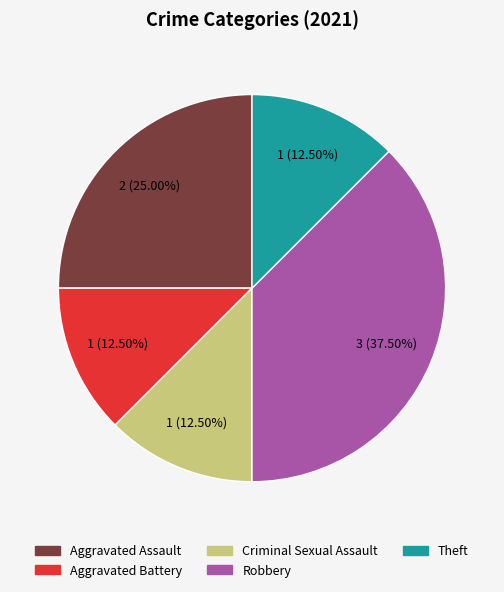

To the nearest percent, what percentage of the pie is Aggravated Assault?

25%